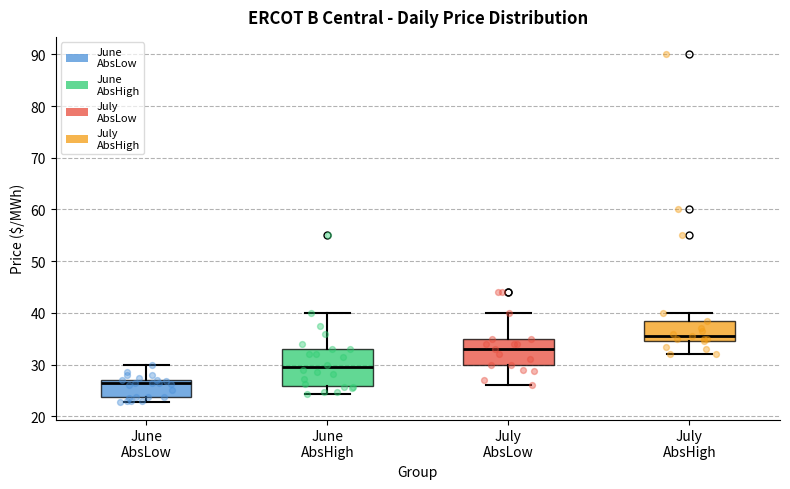

Where does the lower whisker of the box for July AbsLow end on the y-axis? The values are not printed on the chart, so give them approximately, as read against the axis.

26